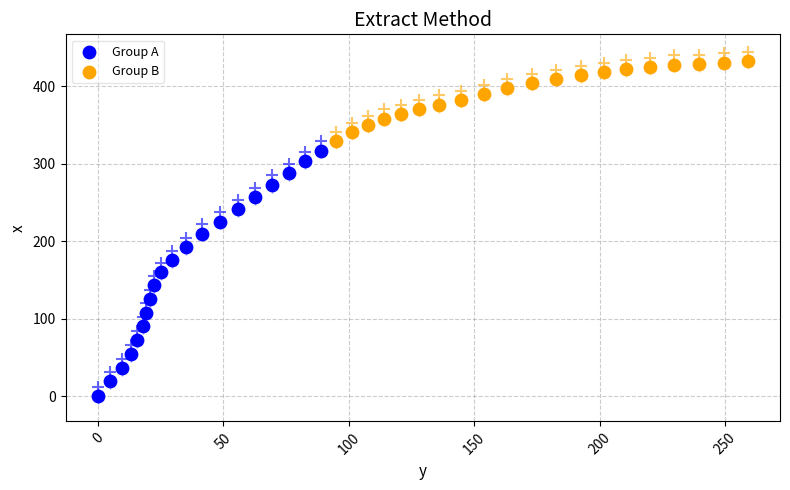

Which series contains the lowest Y value?

Group A